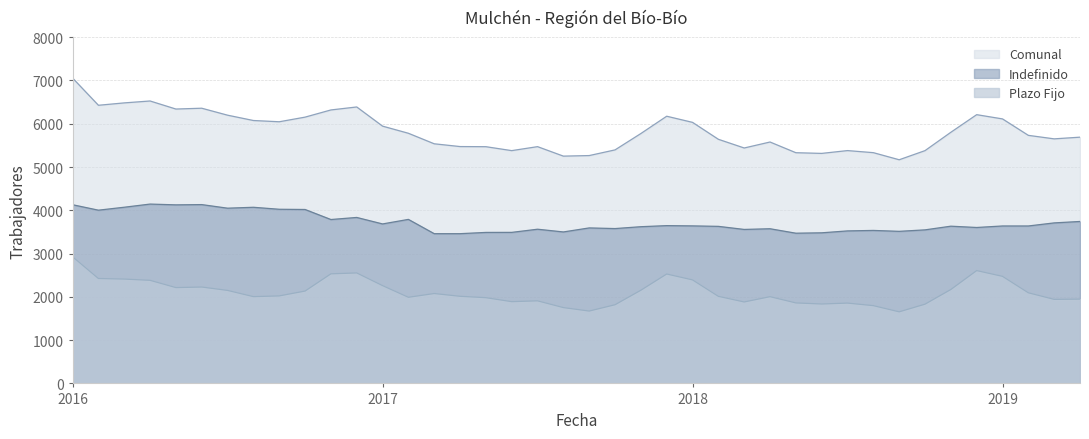

Reading left to right, extract all data points from this chart.

Indefinido: 4129	4003	4071	4144	4126	4132	4049	4070	4024	4019	3787	3835	3685	3790	3460	3460	3489	3490	3563	3500	3593	3578	3621	3646	3640	3629	3558	3574	3471	3480	3524	3535	3514	3548	3633	3603	3638	3638	3709	3742
Plazo Fijo: 2927	2424	2411	2382	2214	2227	2149	2005	2022	2134	2532	2553	2260	1990	2077	2013	1981	1889	1908	1752	1672	1818	2153	2528	2392	2012	1882	2004	1860	1835	1856	1797	1654	1831	2170	2607	2474	2094	1942	1948
Comunal: 7056	6427	6482	6526	6340	6359	6198	6075	6046	6153	6319	6388	5945	5780	5537	5473	5470	5379	5471	5252	5265	5396	5774	6174	6032	5641	5440	5578	5331	5315	5380	5332	5168	5379	5803	6210	6112	5732	5651	5690